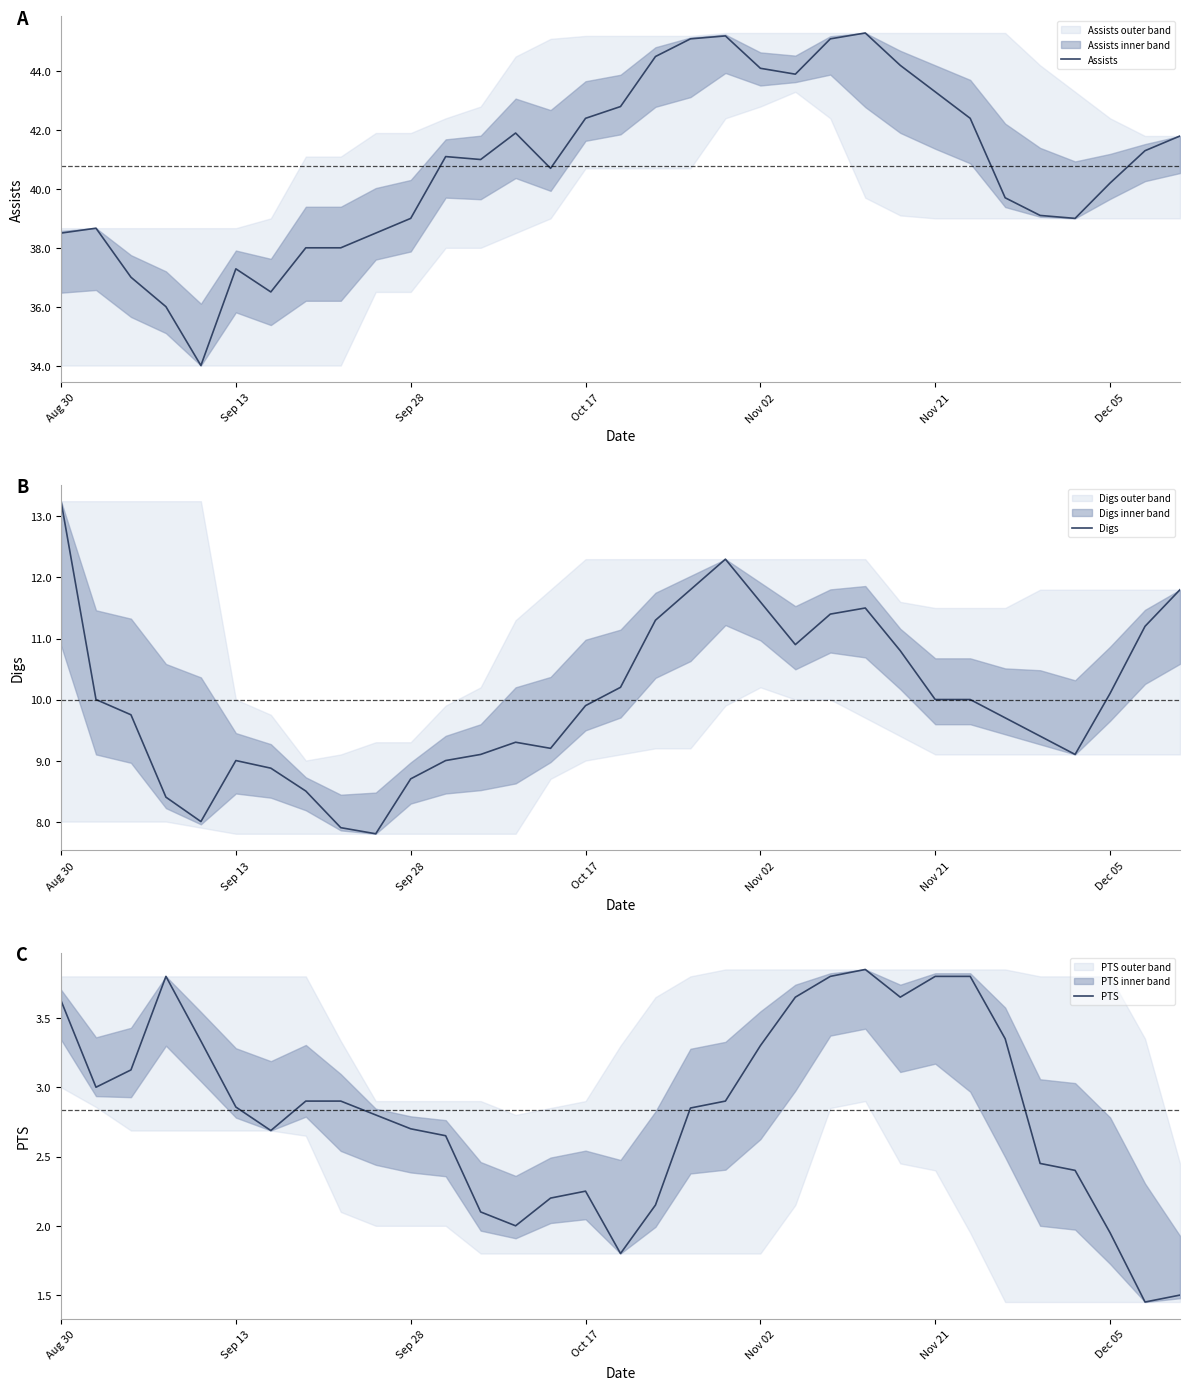

Does the chart have visible grid lines?

No